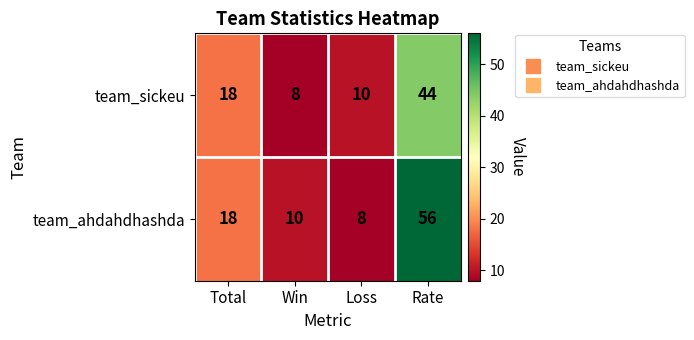

Which label corresponds to the largest value in the chart?

Rate